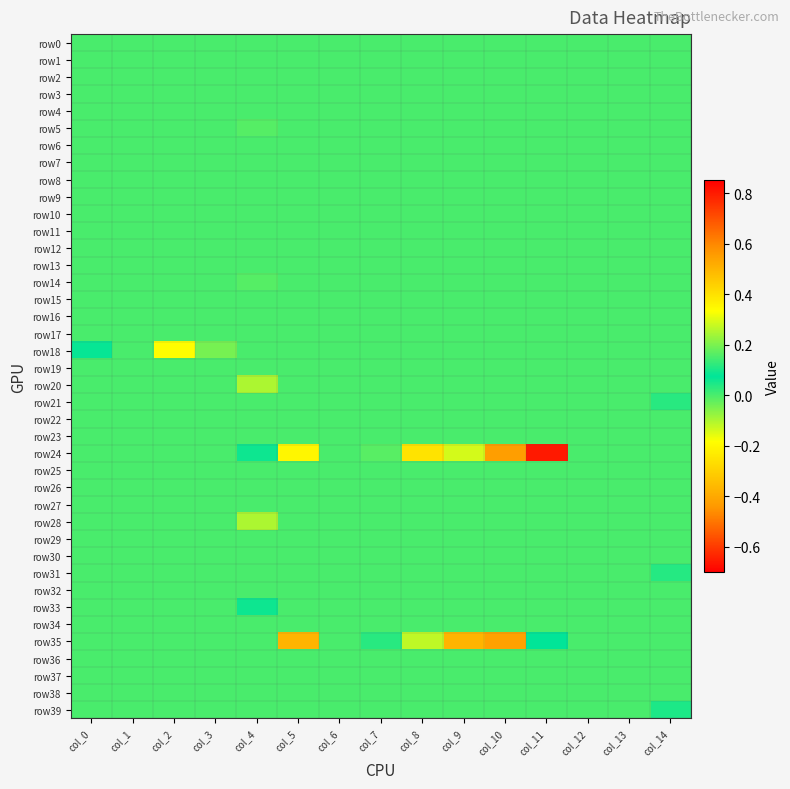

At which category is the sum across all series the highest?

col_8